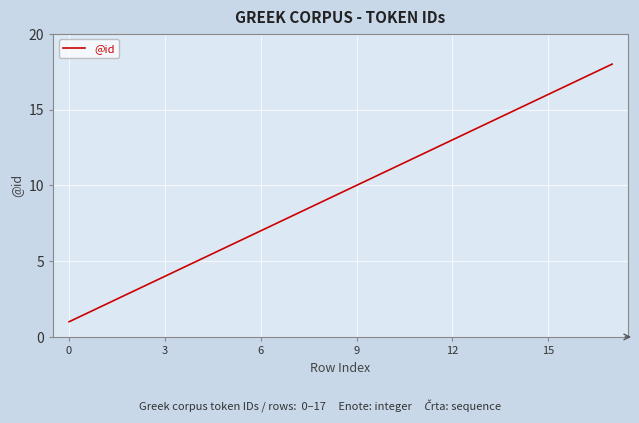

What is the greatest value displayed?

18